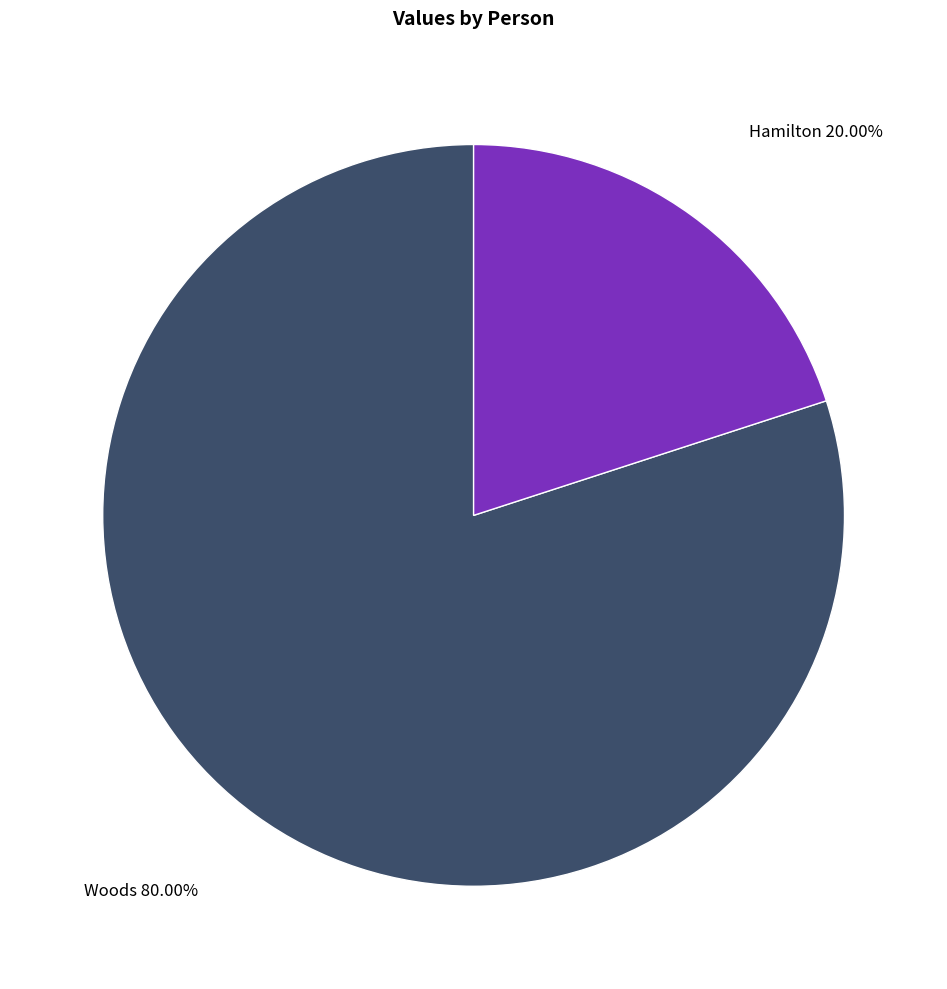

Does any single category account for the majority?

Yes